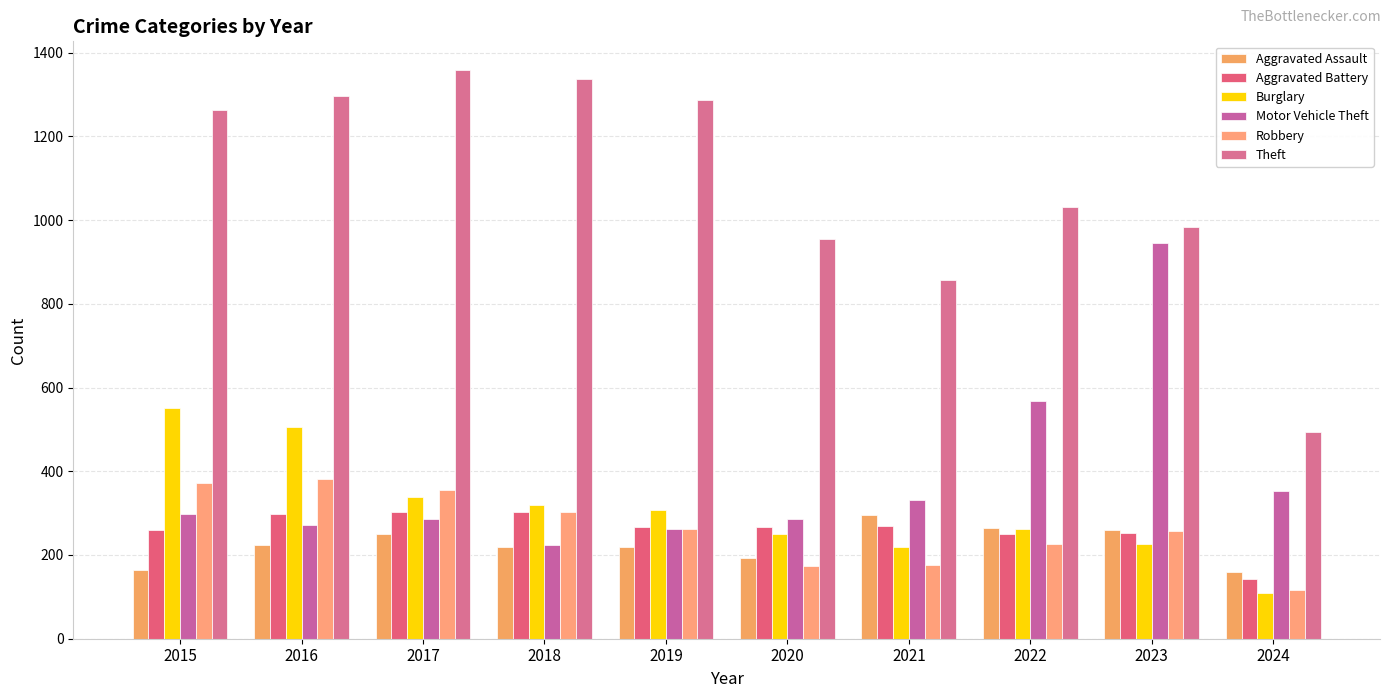

What is the approximate value of Burglary at 2019?

308